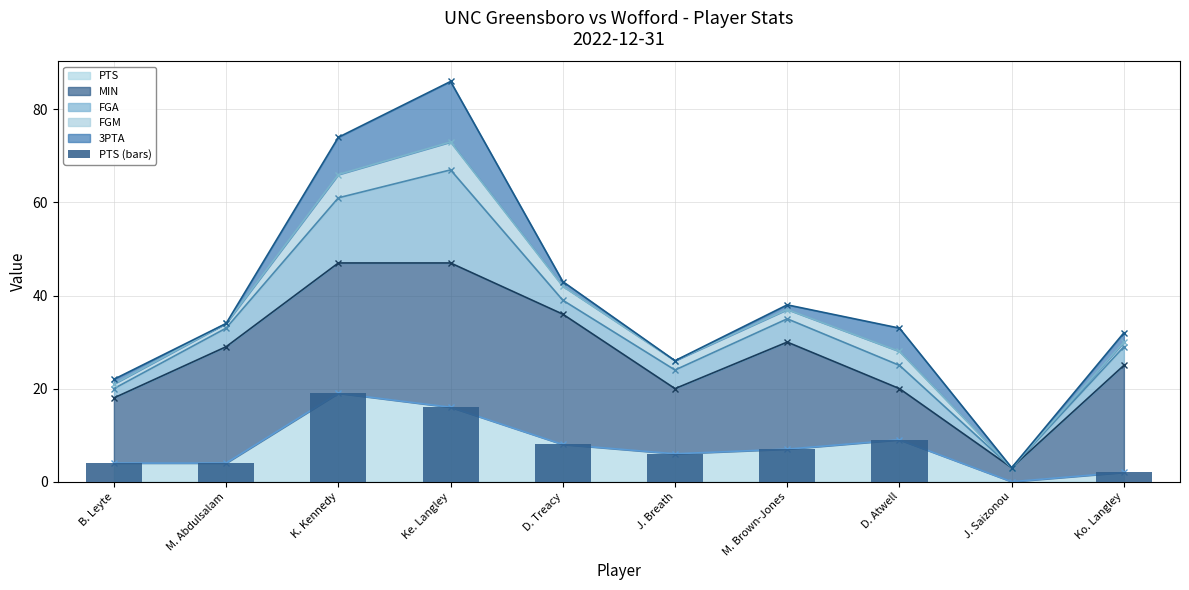

How many data points does each series have?

10